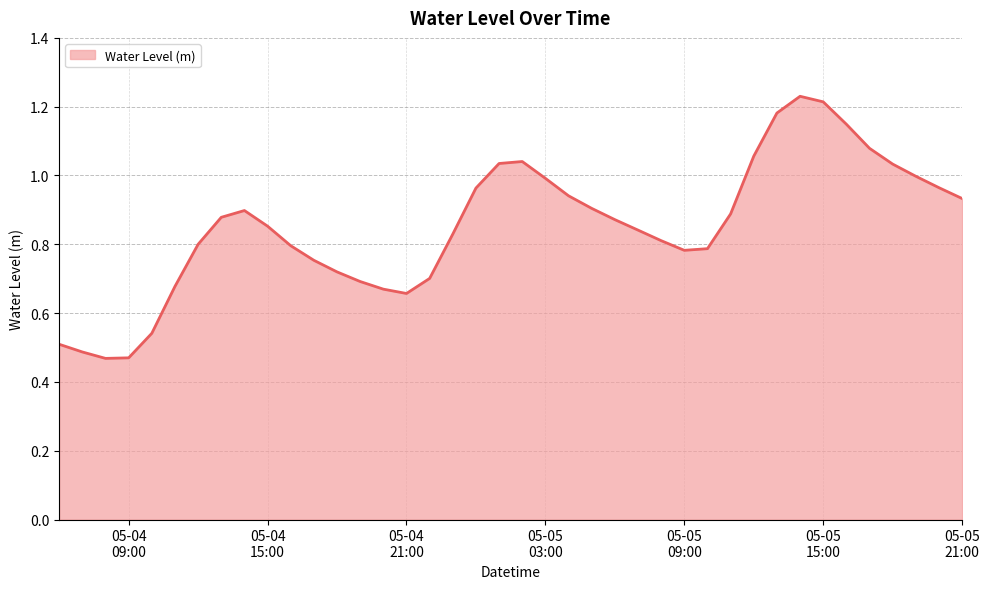

How many lines are shown in the chart?

1